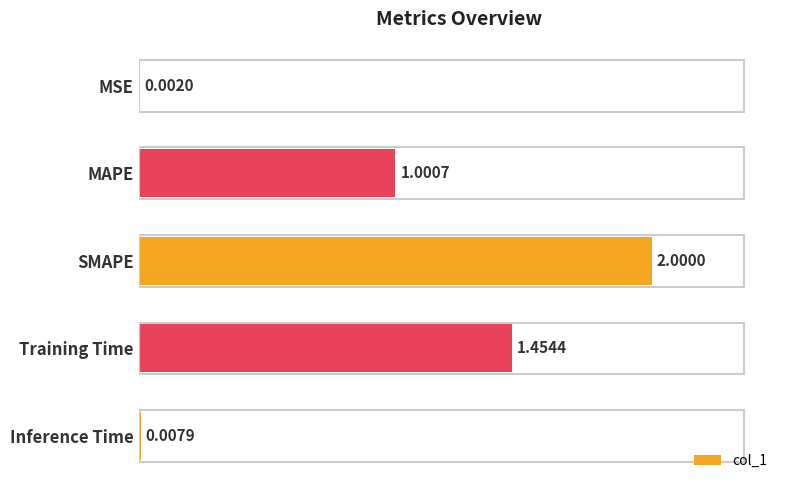

At which label is the value closest to 1?

MAPE